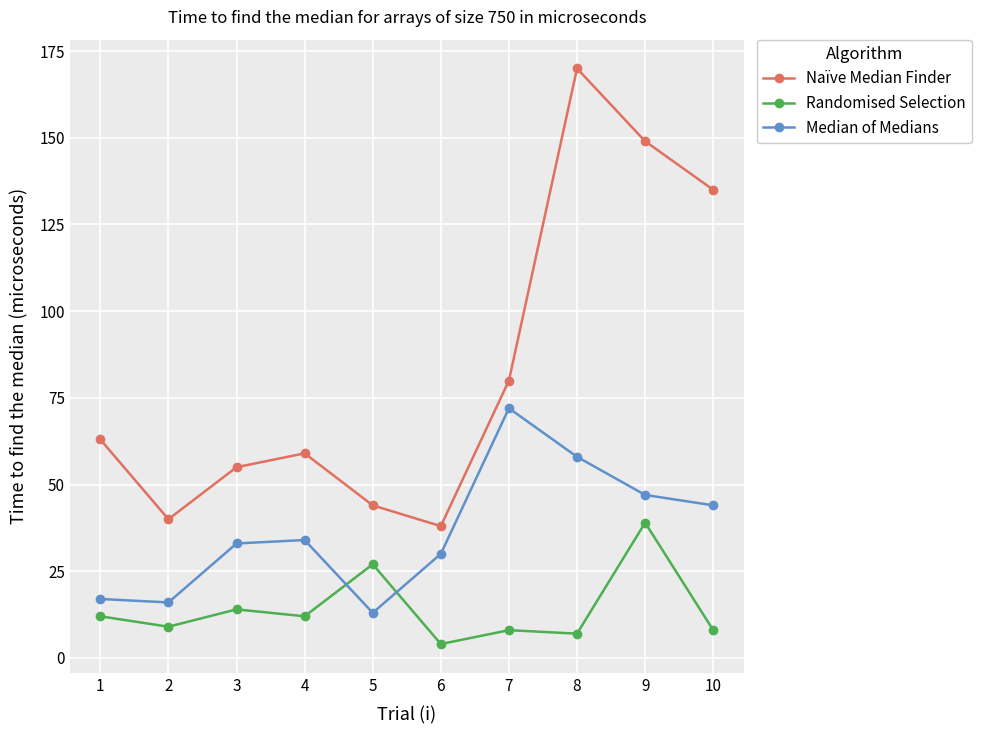

Read the Randomised Selection value at 6, to the nearest 5.

5